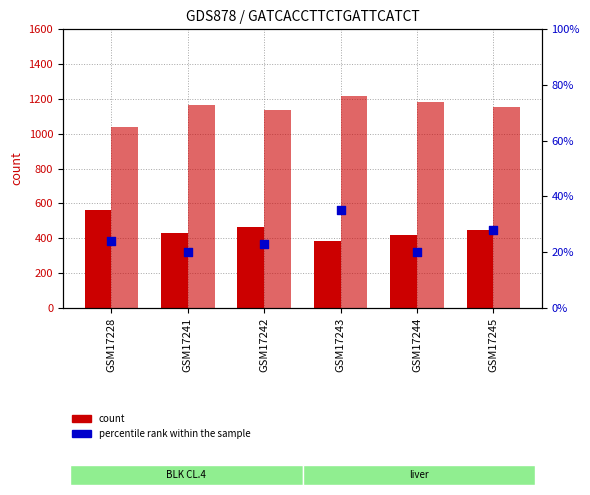

At how many categories does at least one series exceed 230?

6